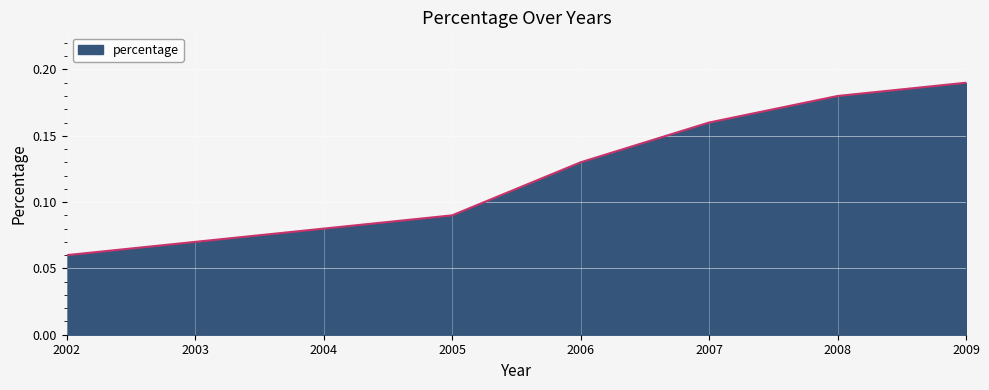

How many values are between 0 and 1?

8